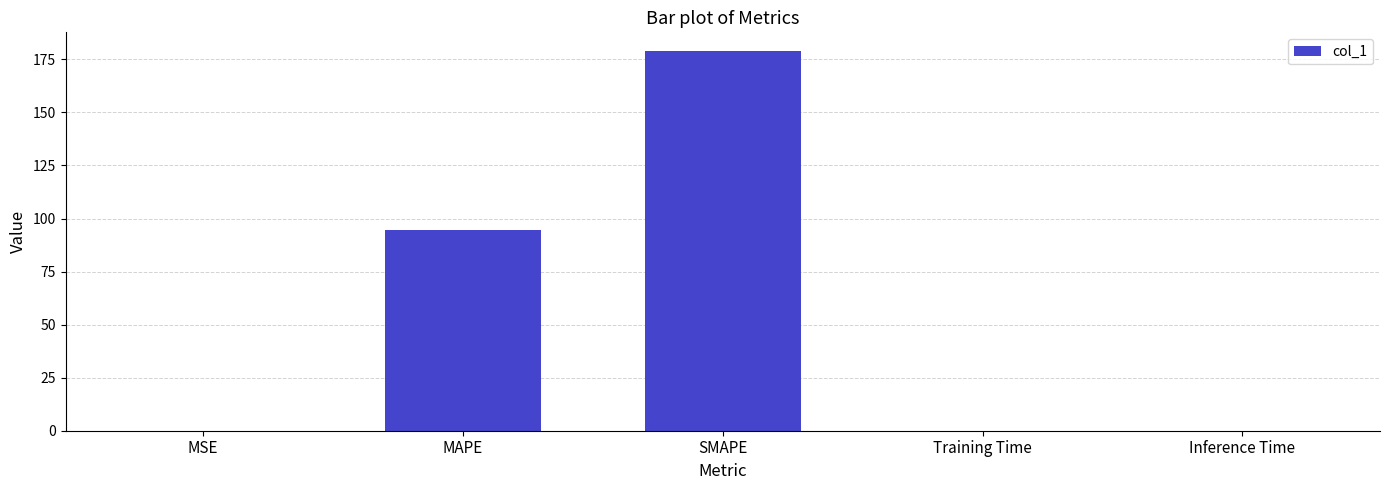

True or false: the data shows 94.4 at MAPE.

True